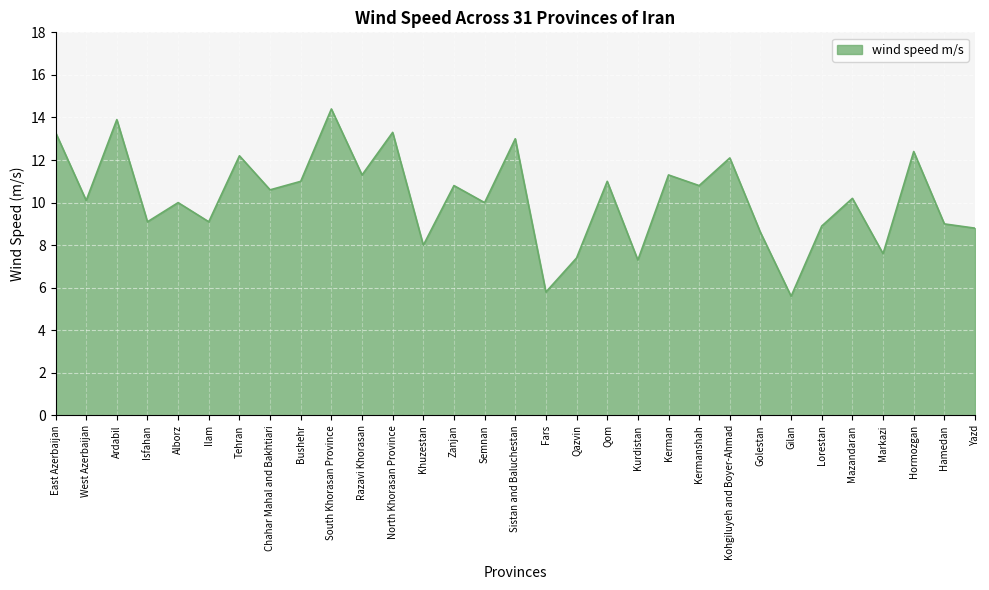

What is the change in value from Isfahan to Qazvin?

-1.7